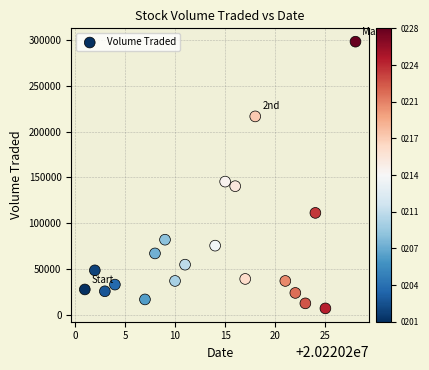

What Y value in the scatter plot is closest to 152500?

145300